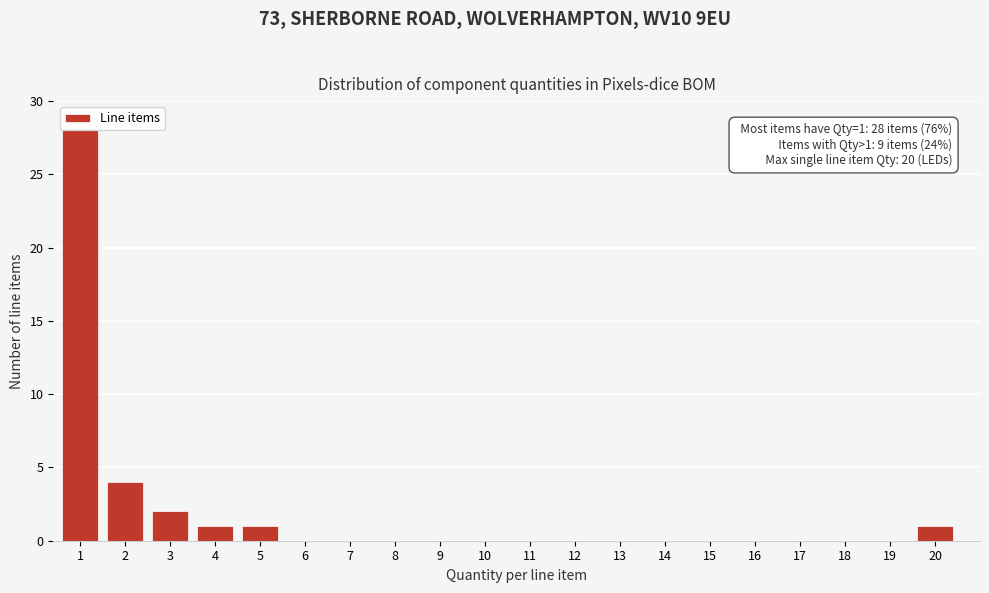

Reading left to right, transcribe all the data shown in this chart.

1=28	2=4	3=2	4=1	5=1	6=0	7=0	8=0	9=0	10=0	11=0	12=0	13=0	14=0	15=0	16=0	17=0	18=0	19=0	20=1